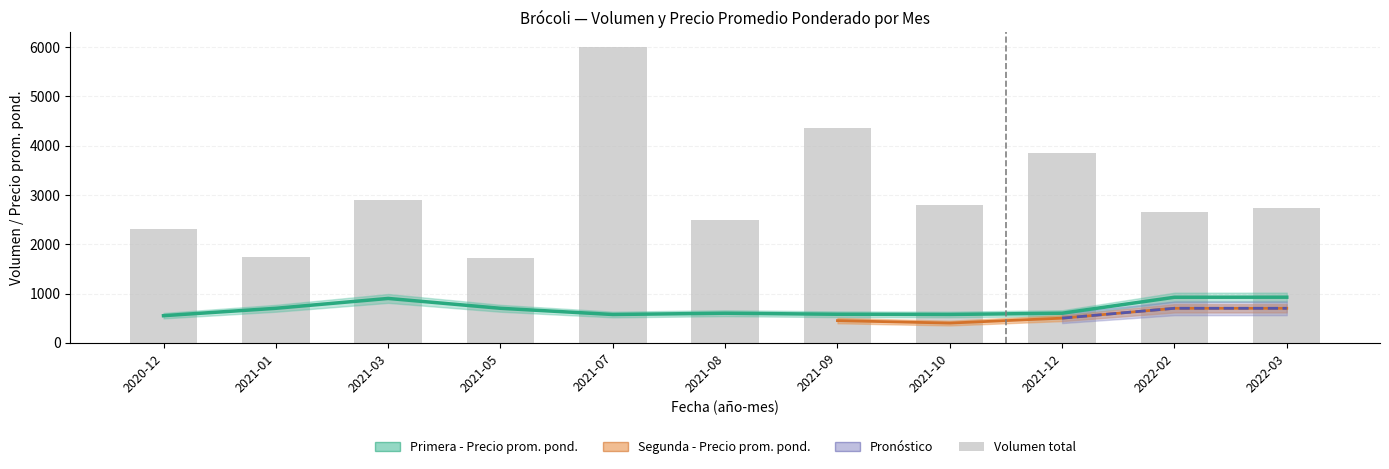

What is the value of the 1st bar from the left?

2300